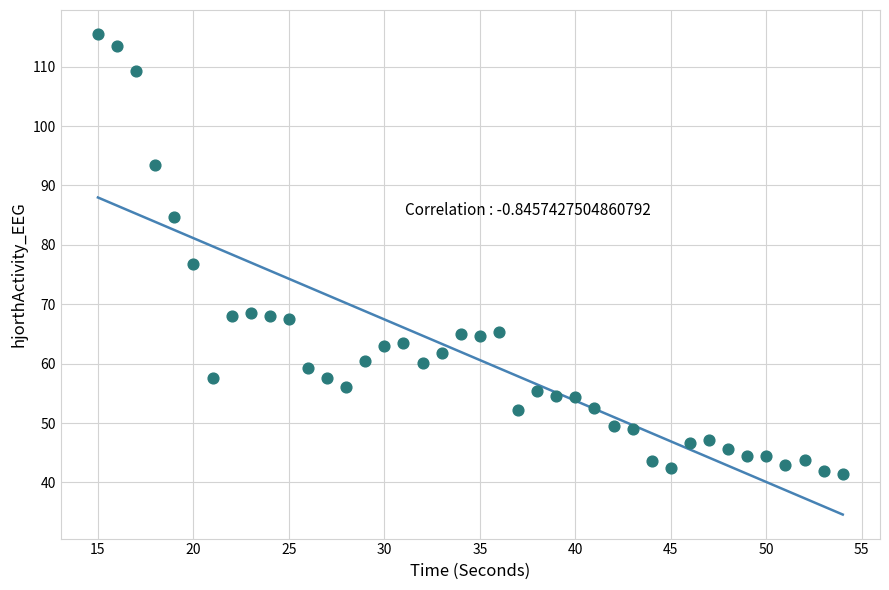

What is the range of X values (max minus min)?

39.0